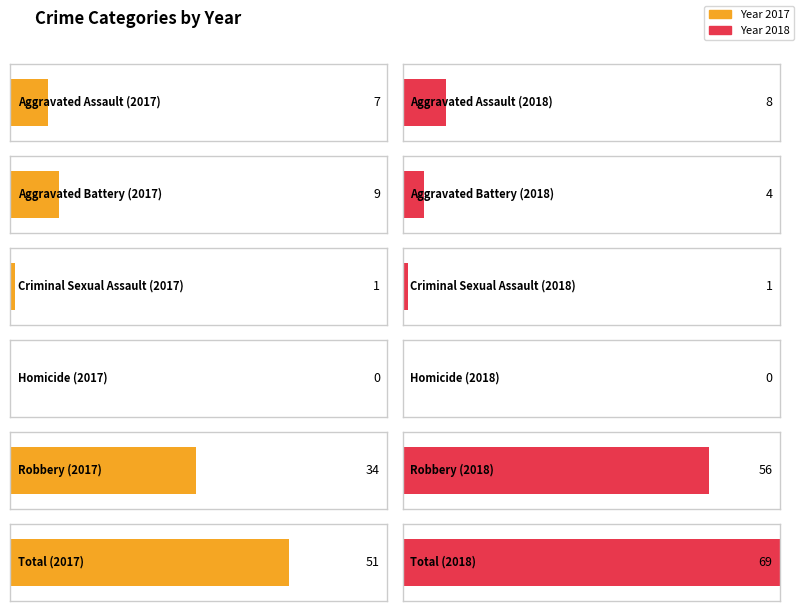

At which category is the sum across all series the highest?

Total